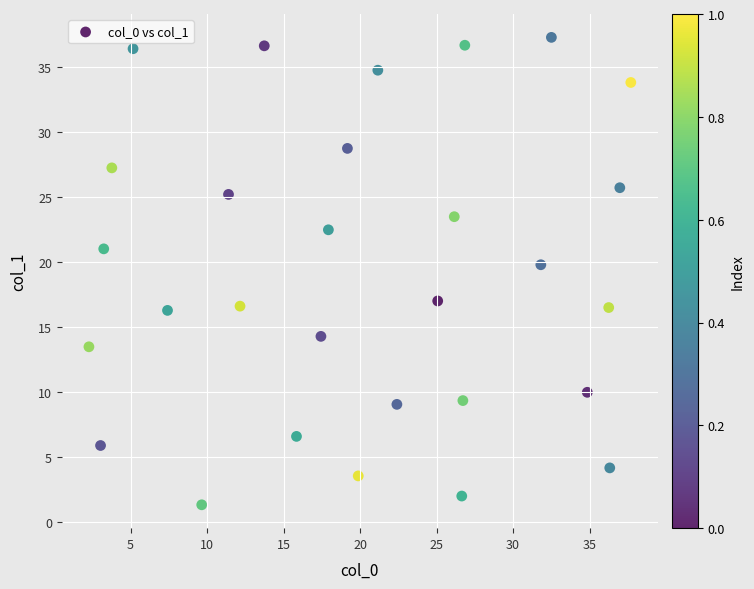

What Y value in the scatter plot is closest to 19?

19.8